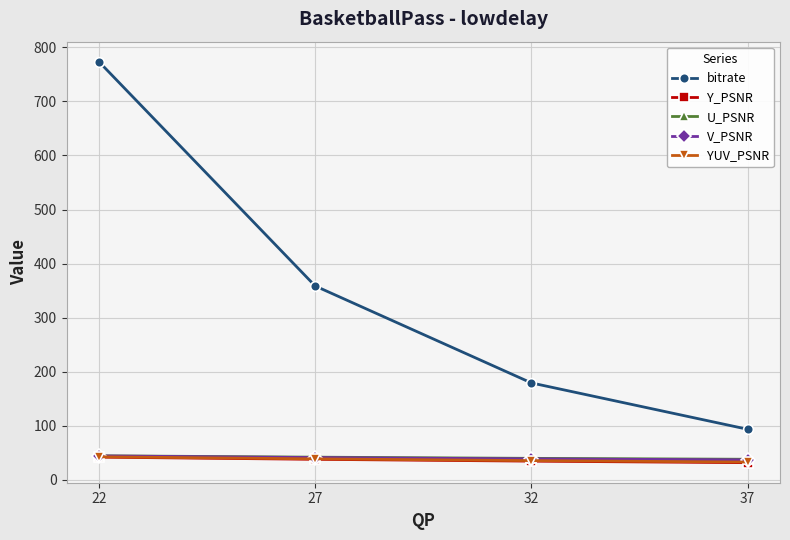

How many lines are shown in the chart?

5